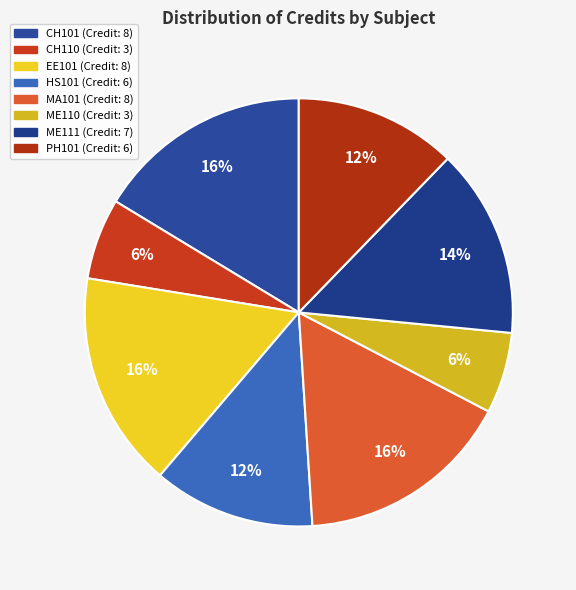

Count the number of slices in the pie.

8